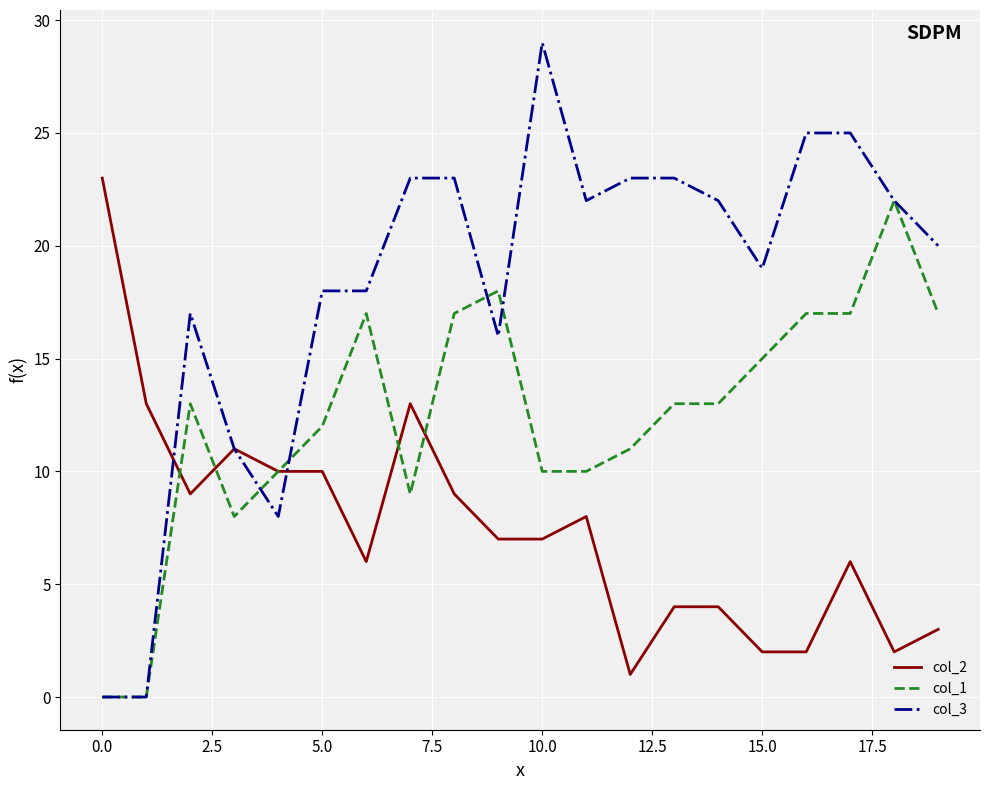

Reading right to left, extract all data points from this chart.

col_2: 3	2	6	2	2	4	4	1	8	7	7	9	13	6	10	10	11	9	13	23
col_1: 17	22	17	17	15	13	13	11	10	10	18	17	9	17	12	10	8	13	0	0
col_3: 20	22	25	25	19	22	23	23	22	29	16	23	23	18	18	8	11	17	0	0